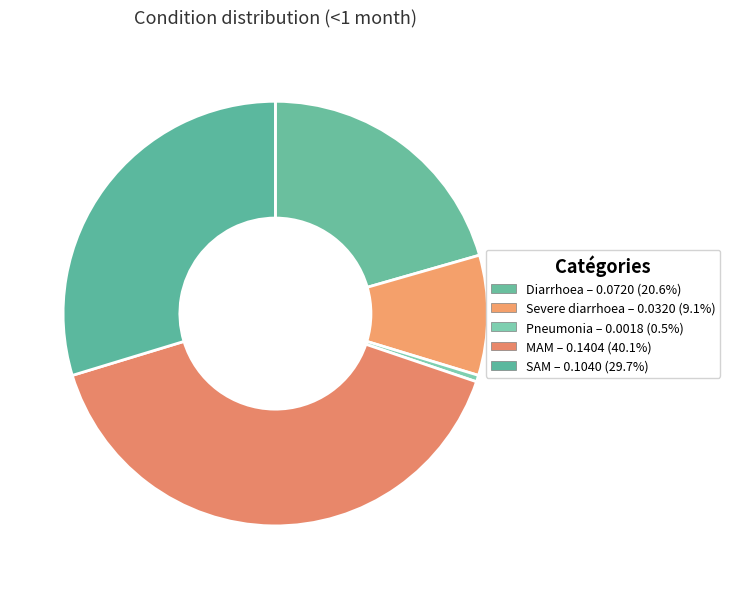

To the nearest percent, what is the difference between the largest and smallest slice percentages?

40%